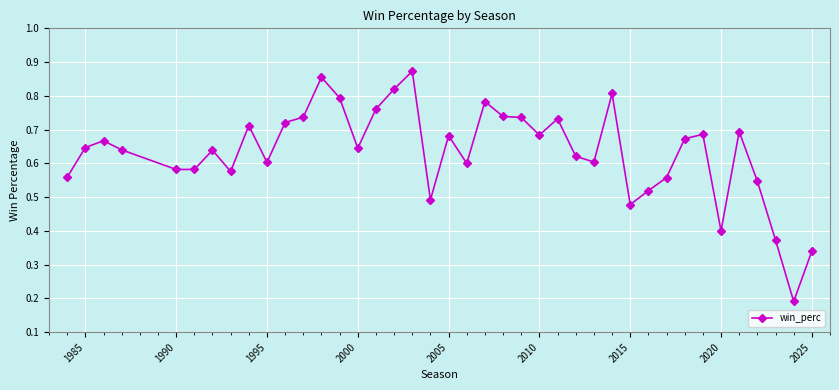

How many values are between 0 and 1?

40